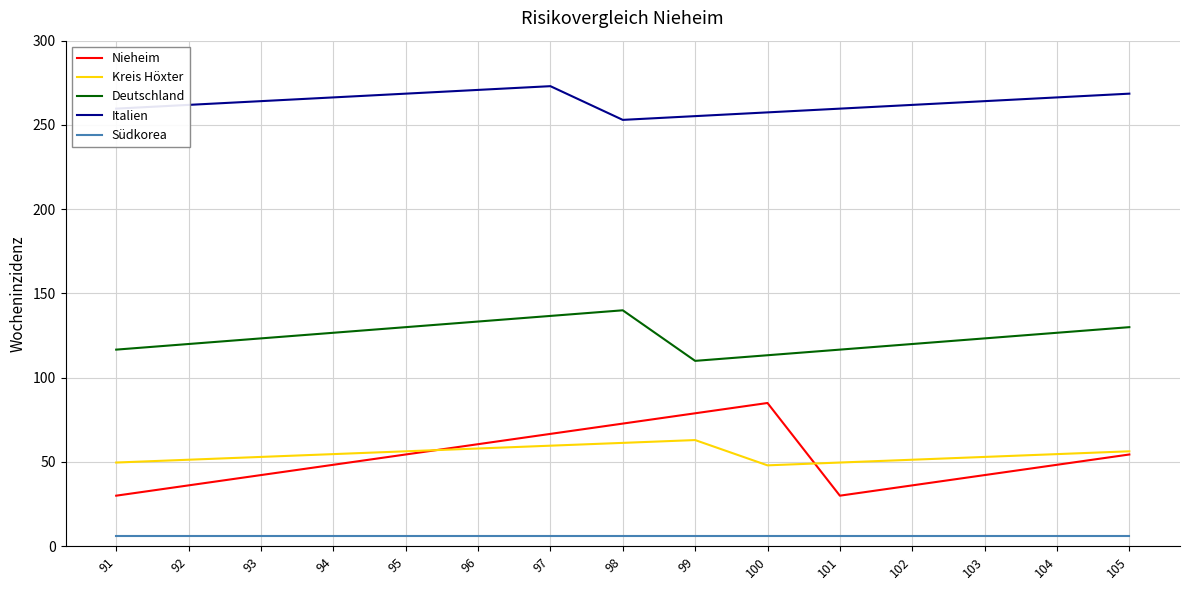

Is the value of Südkorea at 101 greater than the value of Italien at 93?

No